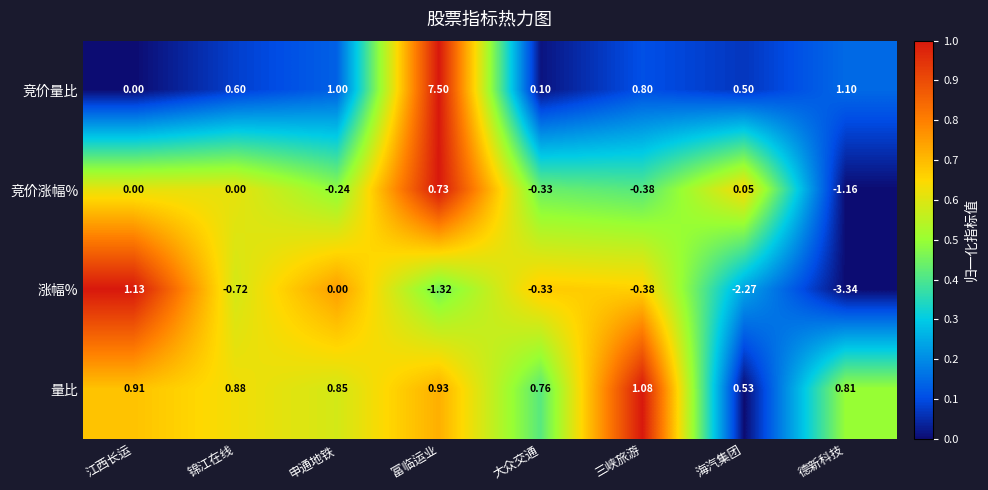

Rank the series by their maximum value, from highest to lowest.

竞价量比, 涨幅%, 量比, 竞价涨幅%